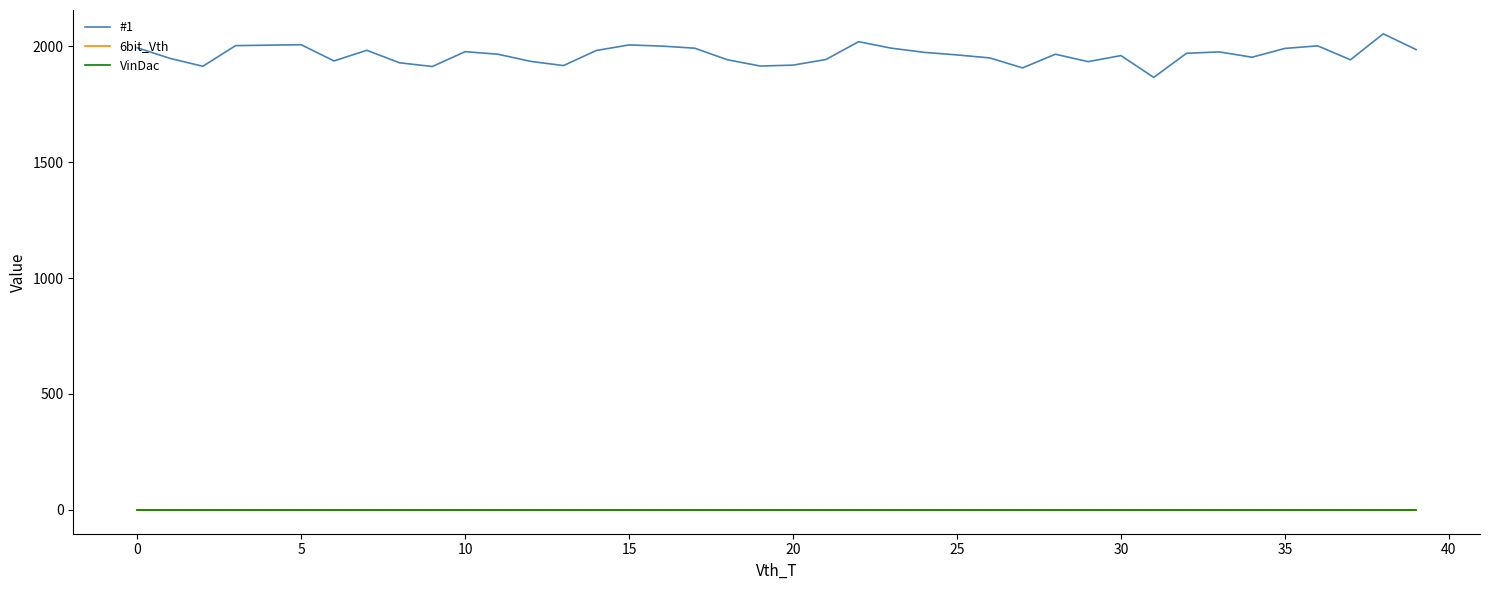

Does the chart have visible grid lines?

No